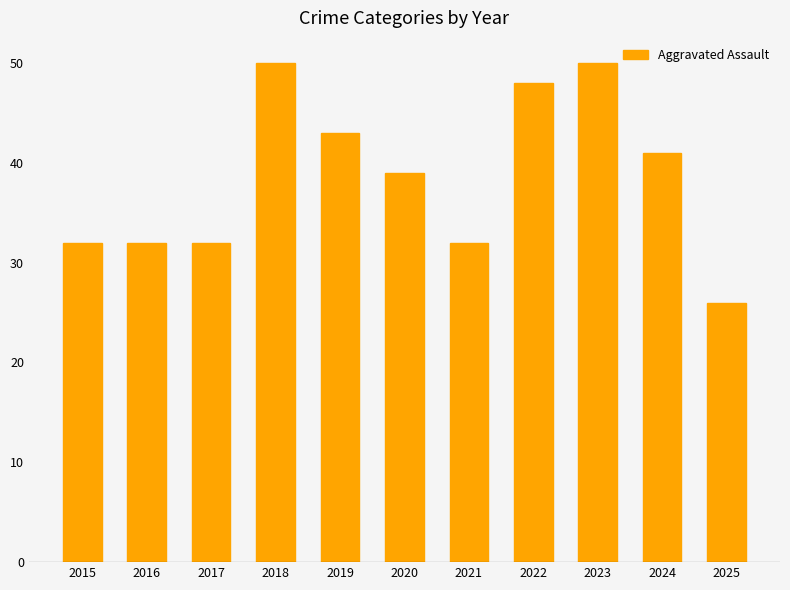

What is the change in value from 2019 to 2021?

-11